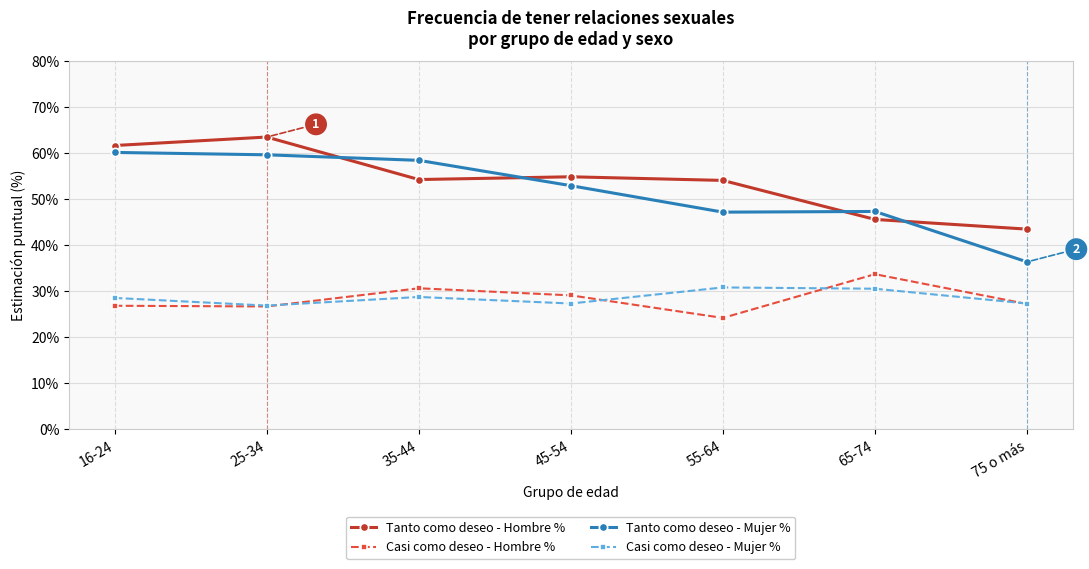

Is it true that Casi como deseo - Mujer % equals 13.7 at 16-24?

False